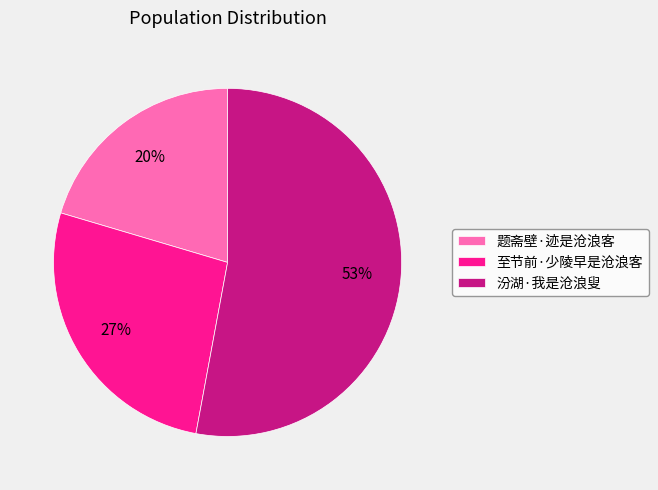

To the nearest percent, what is the difference between the largest and smallest slice percentages?

33%